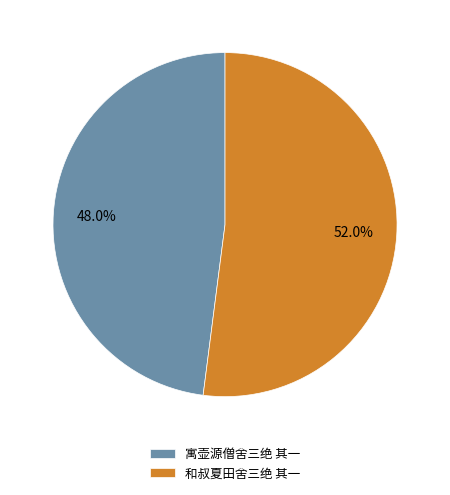

What is the smallest slice in the pie chart?

寓壶源僧舍三绝 其一